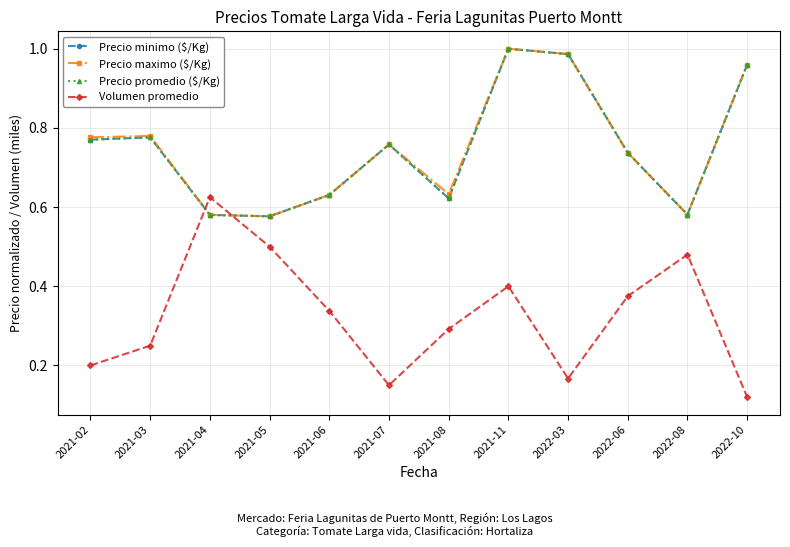

What is the difference between the second highest and minimum values in the Volumen promedio series?

0.4